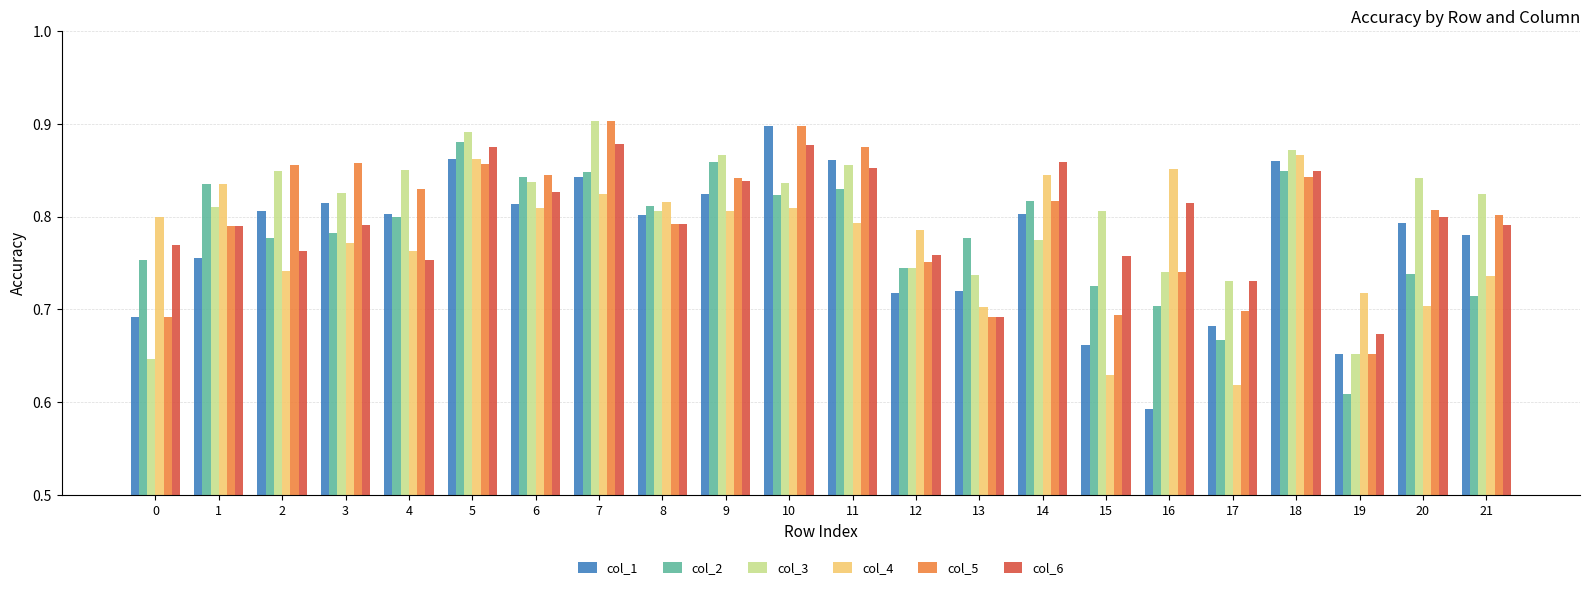

What is the difference between the maximum and second lowest values in the col_6 series?

0.2